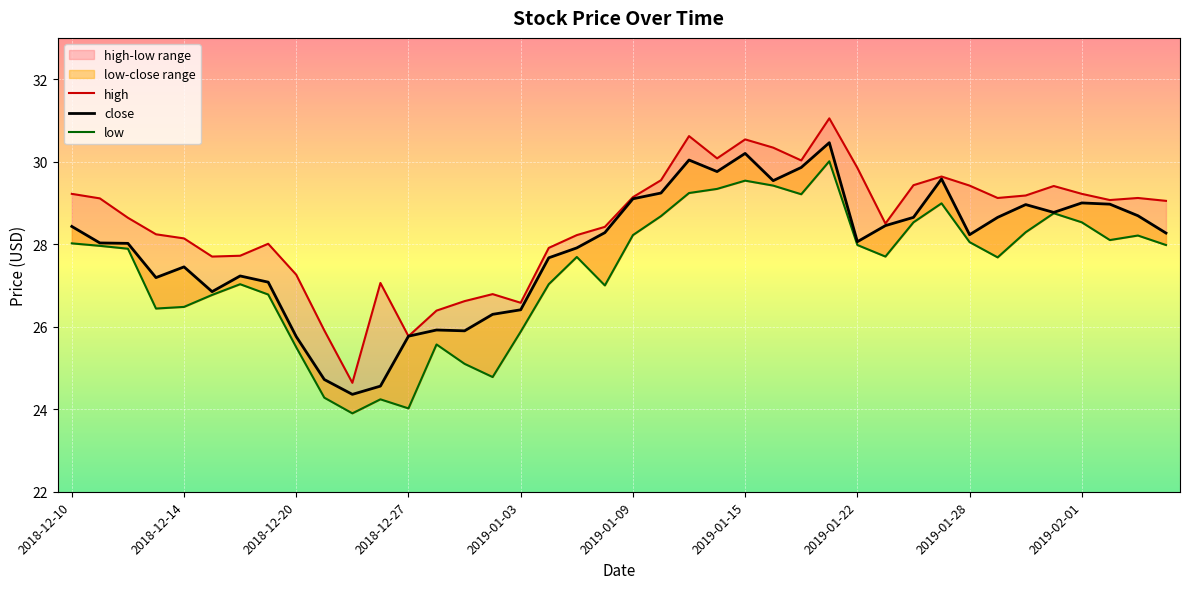

What is the value of the close point at the 40th from the left?

28.3